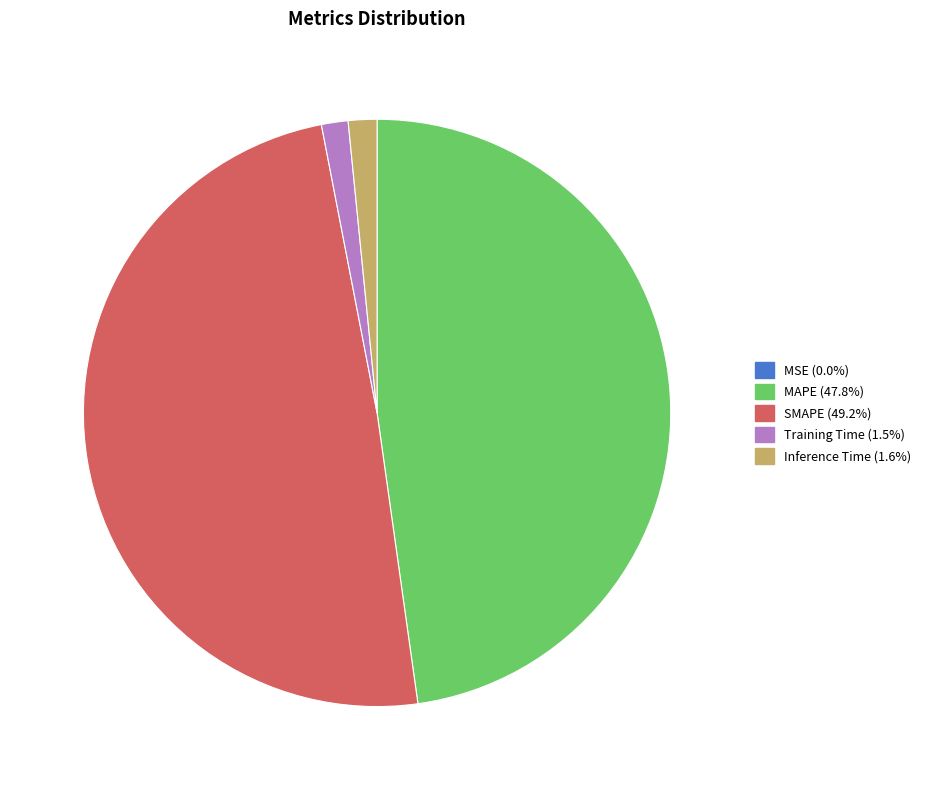

Which slice is the largest?

SMAPE